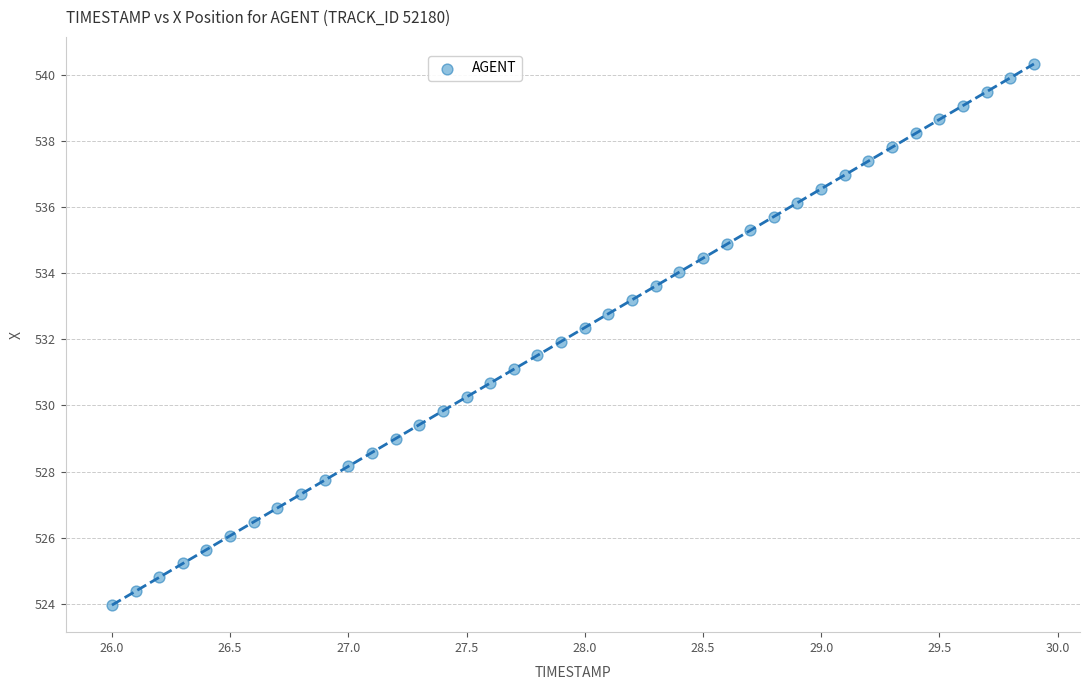

What is the range of X values (max minus min)?

3.9